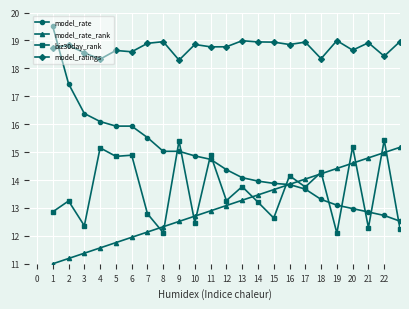

What is the average value of the model_rate series?

14.1